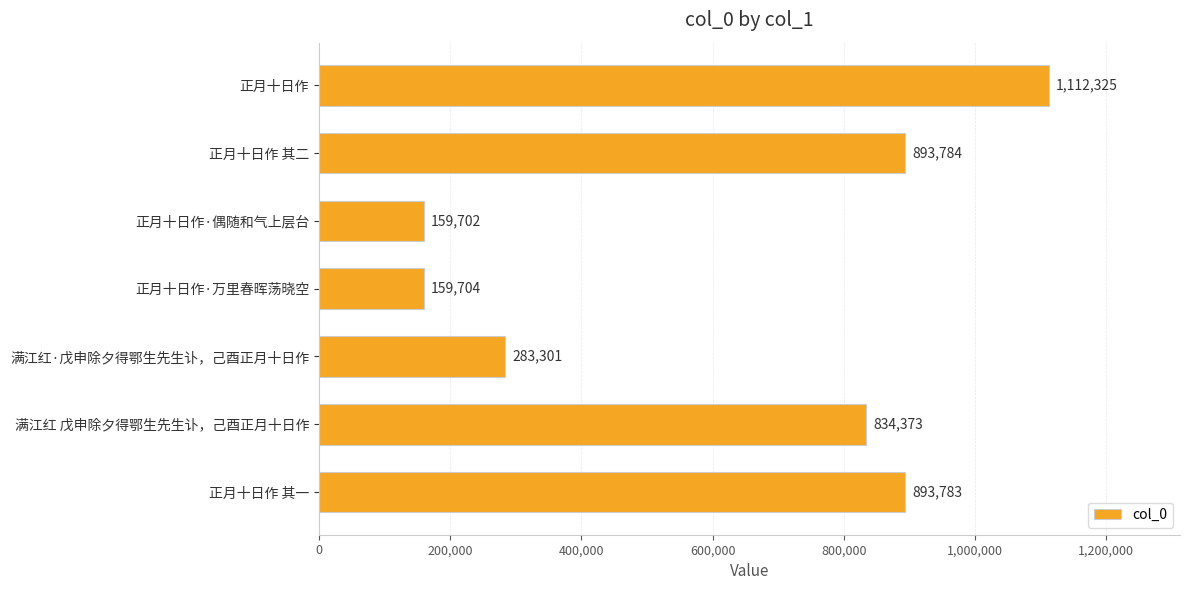

Rank the categories by value from lowest to highest.

正月十日作·偶随和气上层台, 正月十日作·万里春晖荡晓空, 满江红·戊申除夕得鄂生先生讣，己酉正月十日作, 满江红 戊申除夕得鄂生先生讣，己酉正月十日作, 正月十日作 其一, 正月十日作 其二, 正月十日作